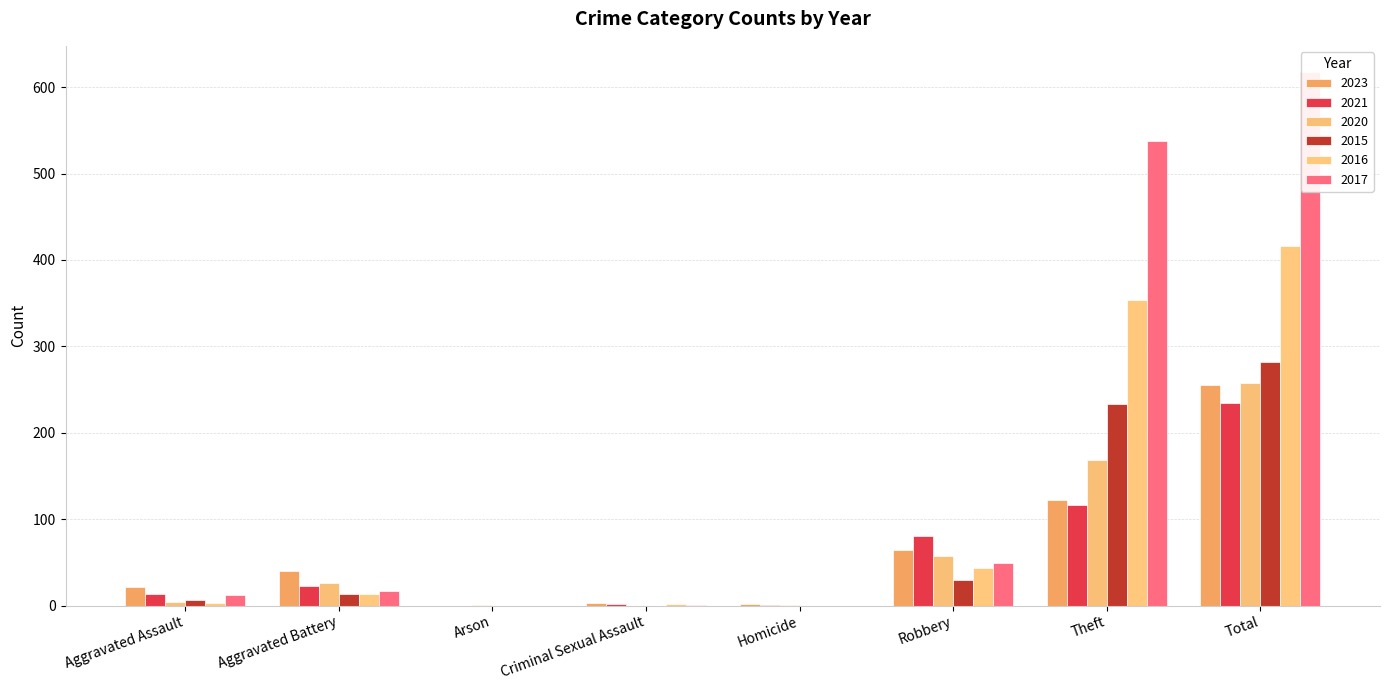

What position from the right is Robbery?

3